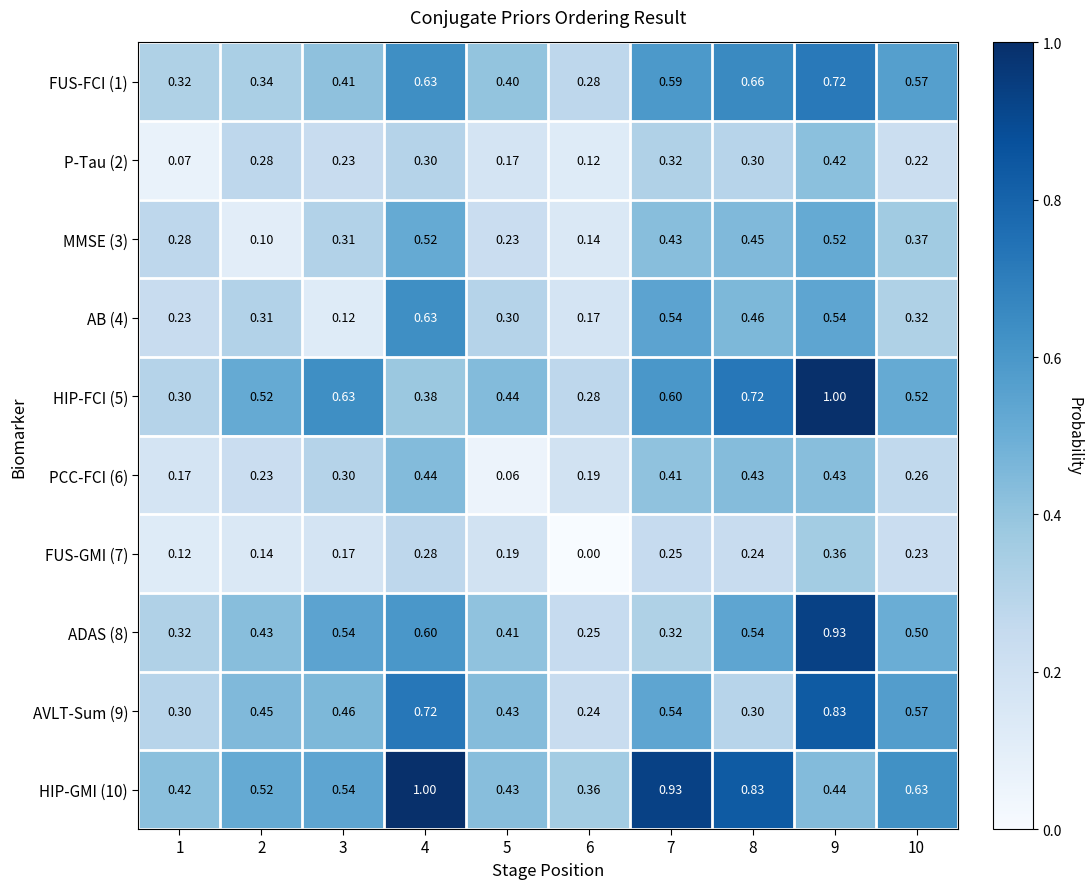

Which series has the widest spread of values?

HIP-FCI (5)